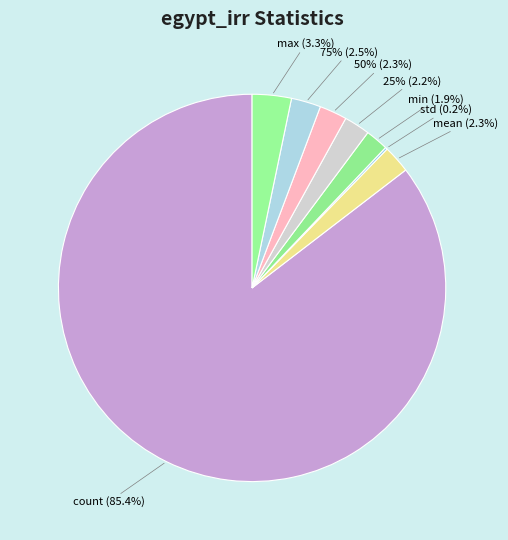

What portion of the pie excludes std?

99.8%